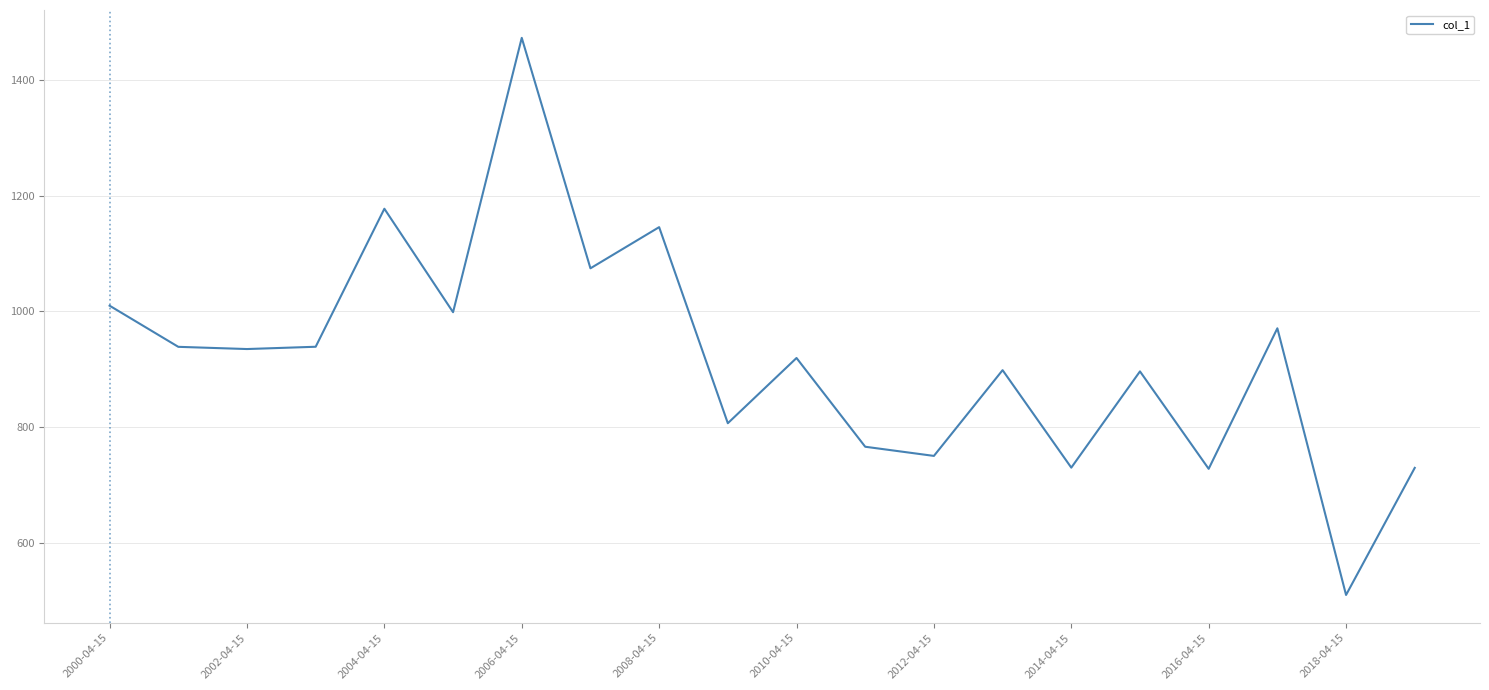

What is the minimum value shown in the chart?

510.0